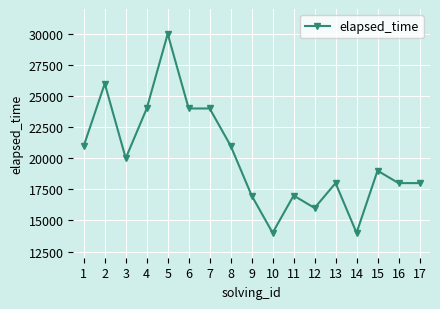

How many distinct data groups are displayed?

1